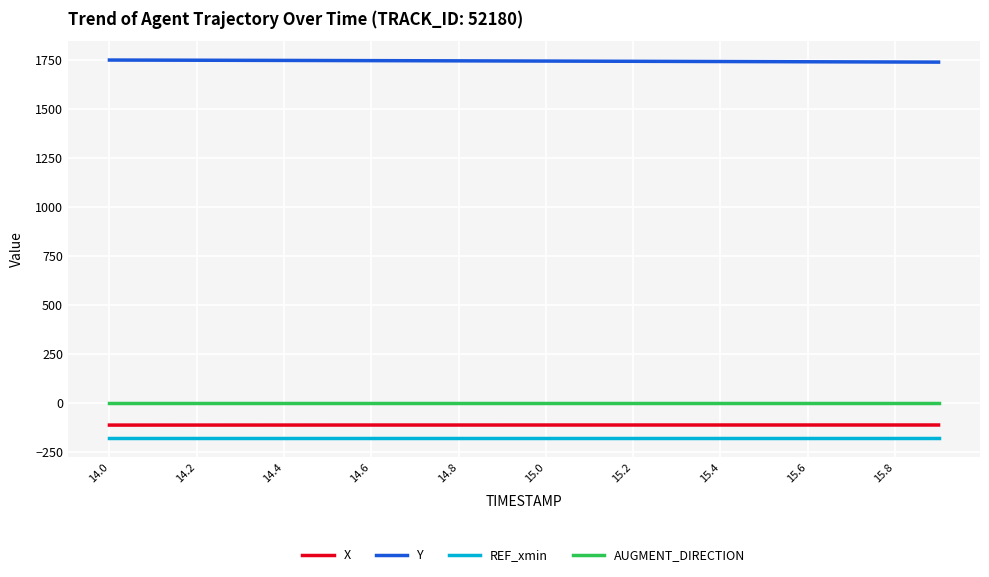

True or false: AUGMENT_DIRECTION and Y intersect in this chart.

False